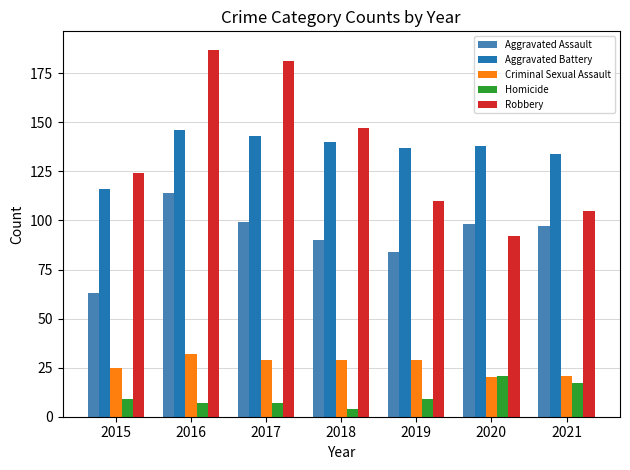

Are the bars horizontal?

No